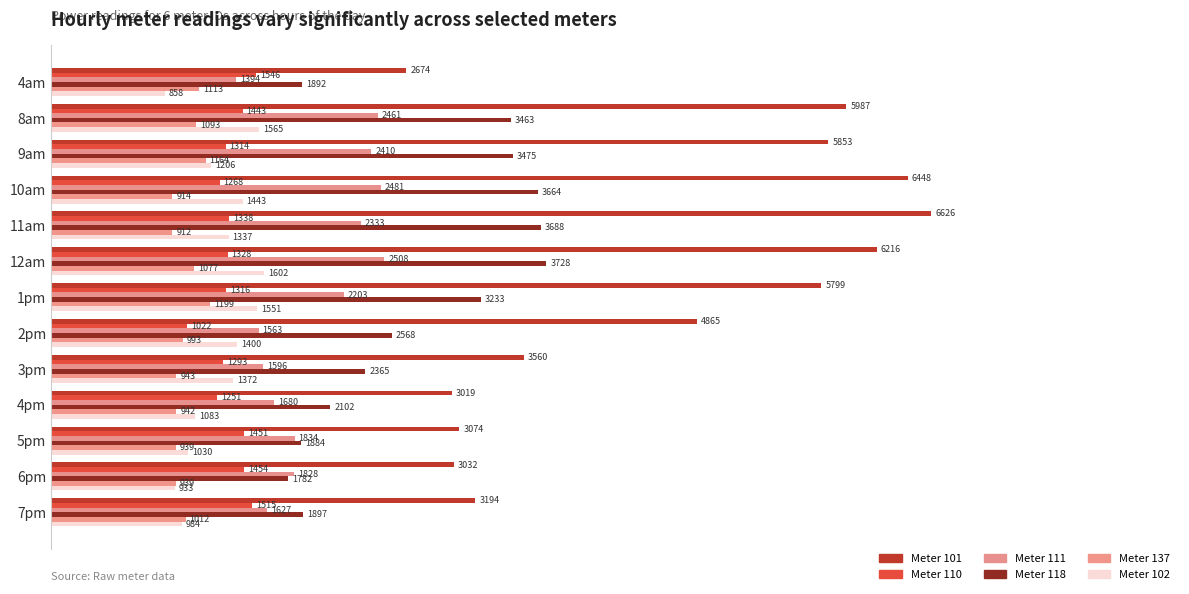

At which category is the sum across all series the highest?

12am